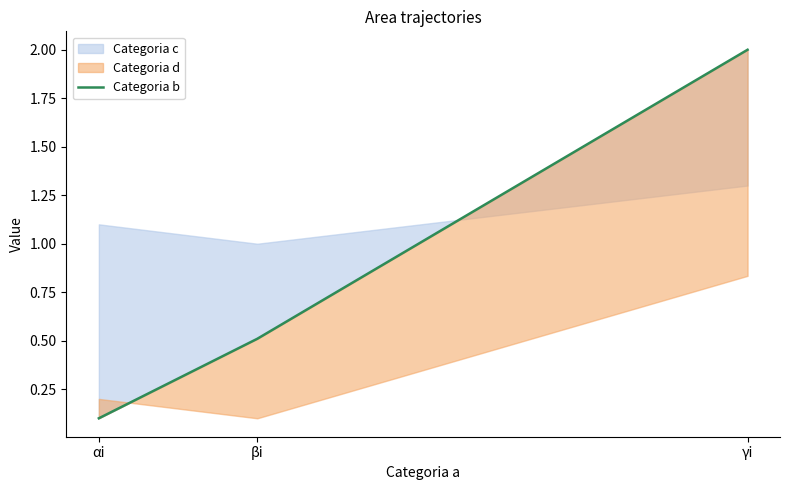

Is this an area chart (filled region under the line)?

No